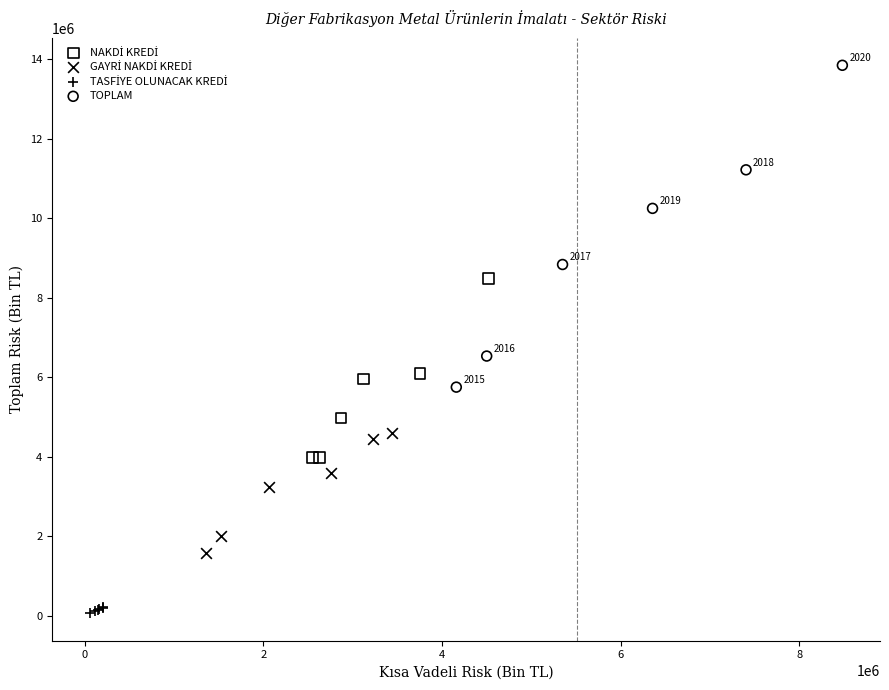

Which series reaches the maximum Y coordinate?

TOPLAM